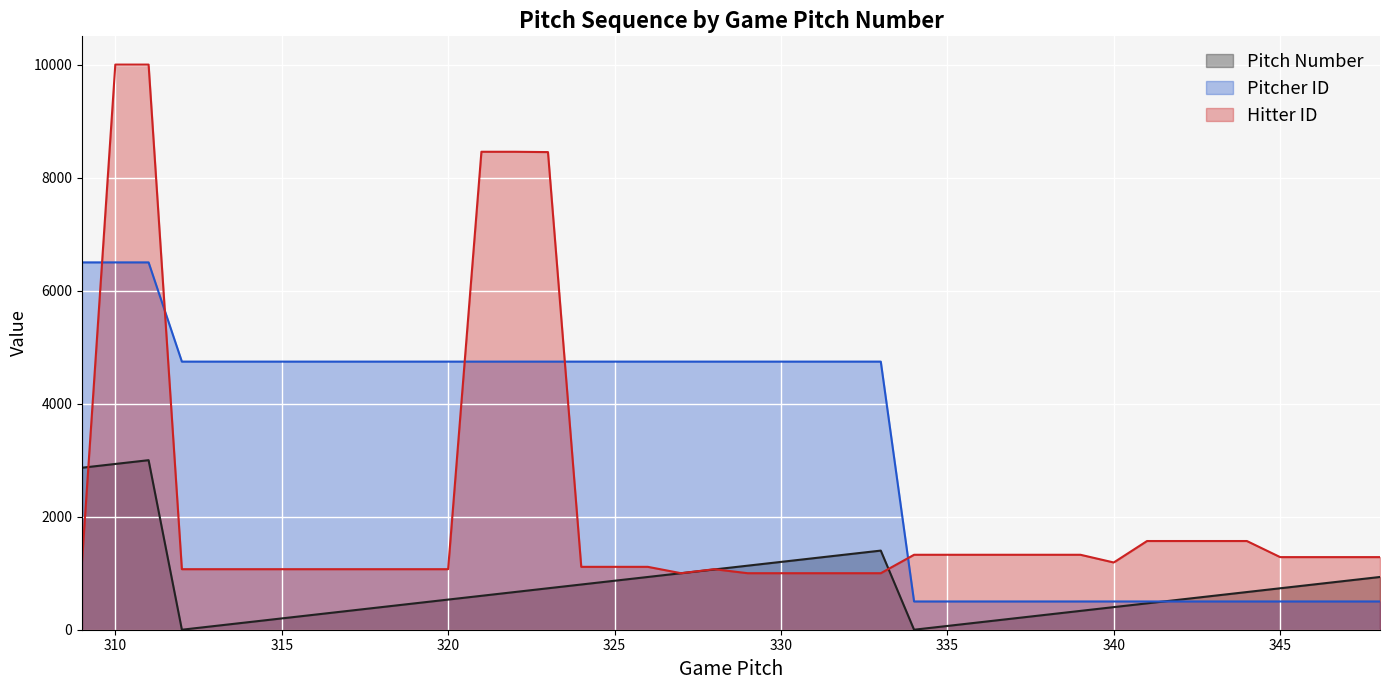

In Hitter ID, how many points are lower than both neighbors (excluding endpoints)?

2